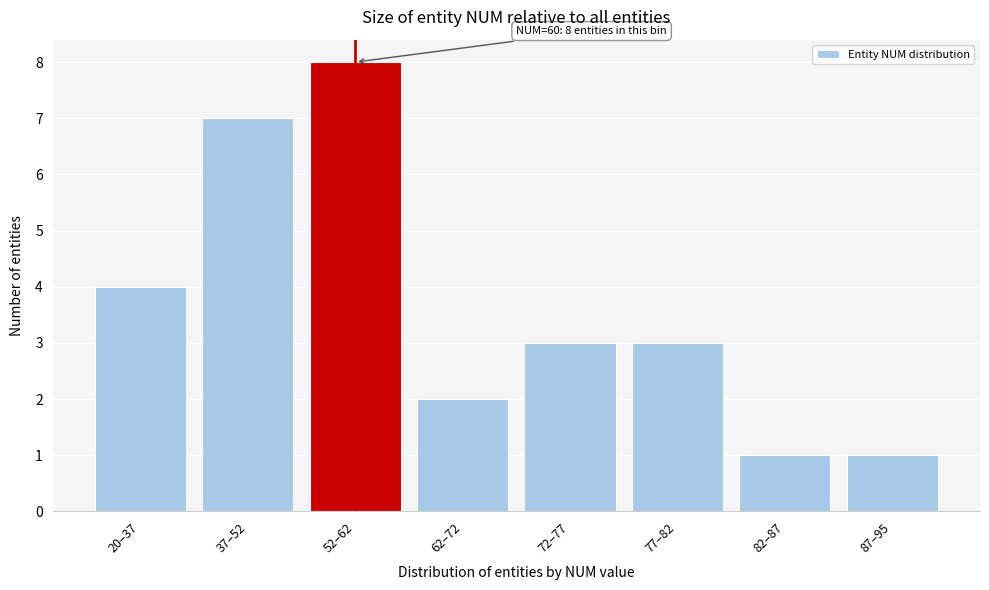

Reading left to right, what are all the values shown in this chart?

4	7	8	2	3	3	1	1